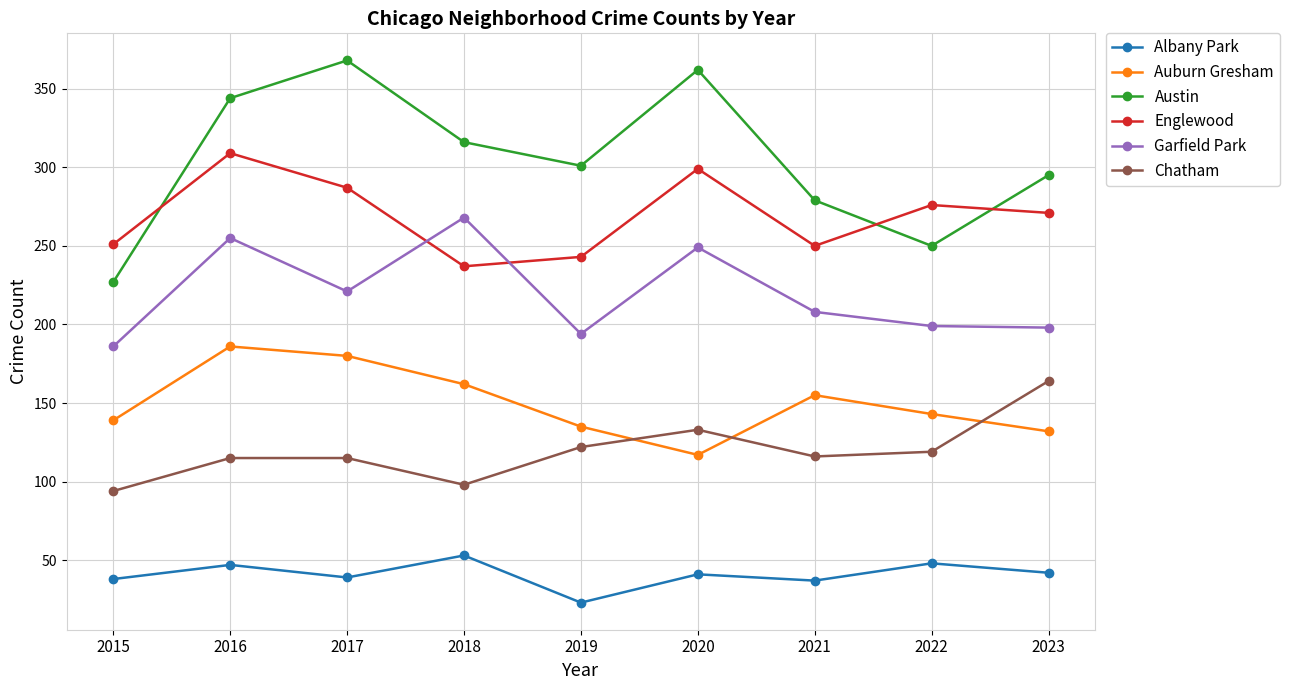

Which series has the widest spread of values?

Austin